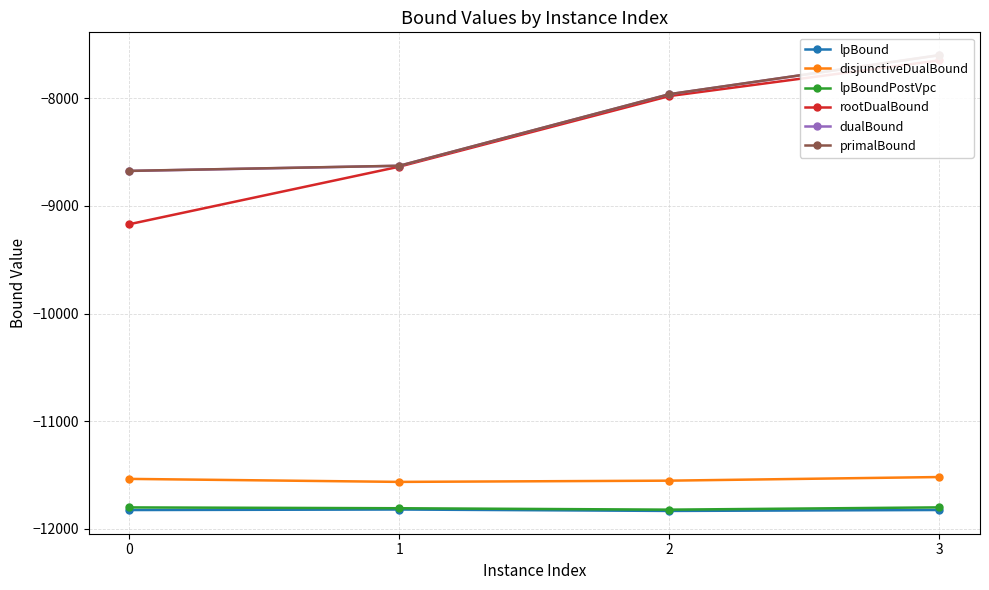

Which series has the largest total across all categories?

primalBound